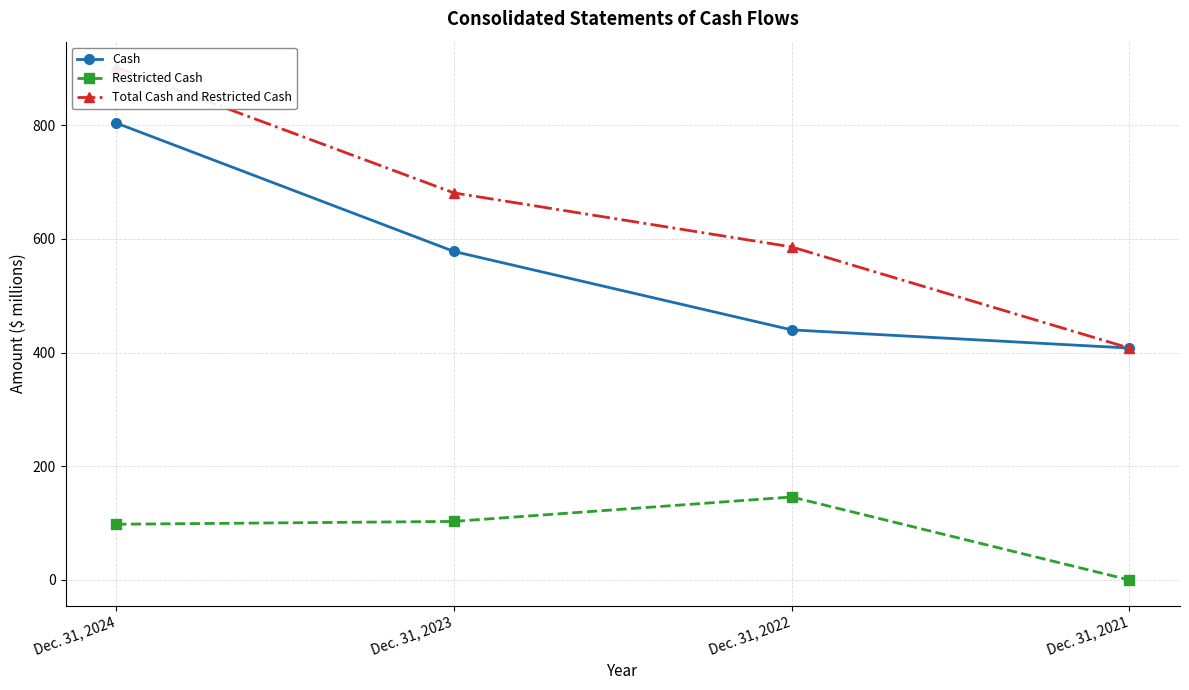

Does the chart have visible grid lines?

Yes